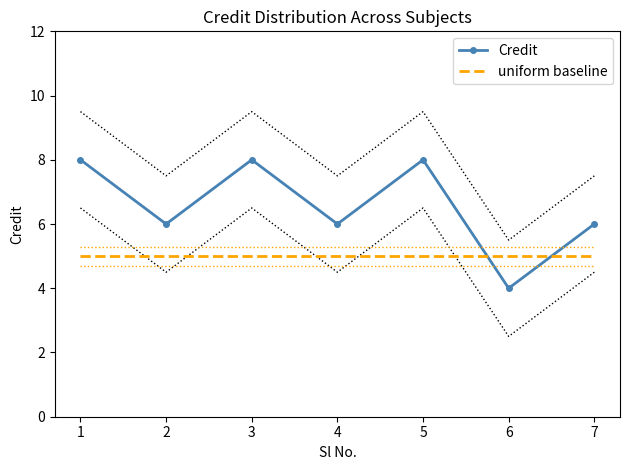

How many intersections are there between uniform baseline and Credit?

2